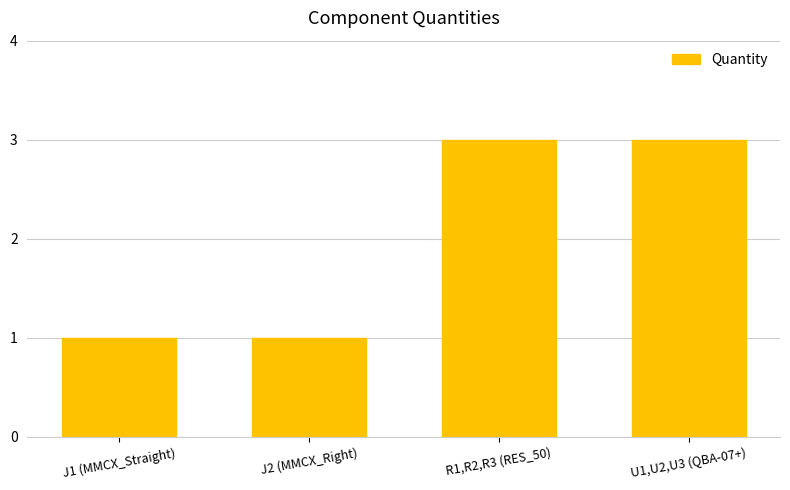

Is it true that the value at J1 (MMCX_Straight) is 1?

True